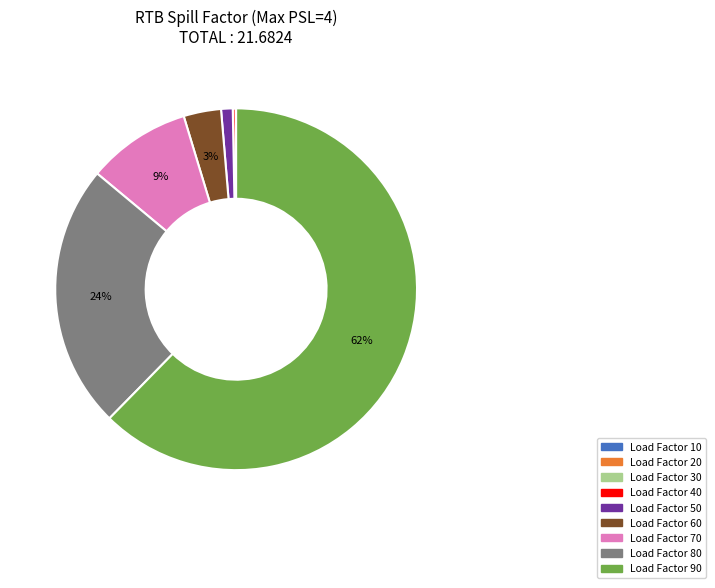

Is Load Factor 90 the majority of the pie?

Yes